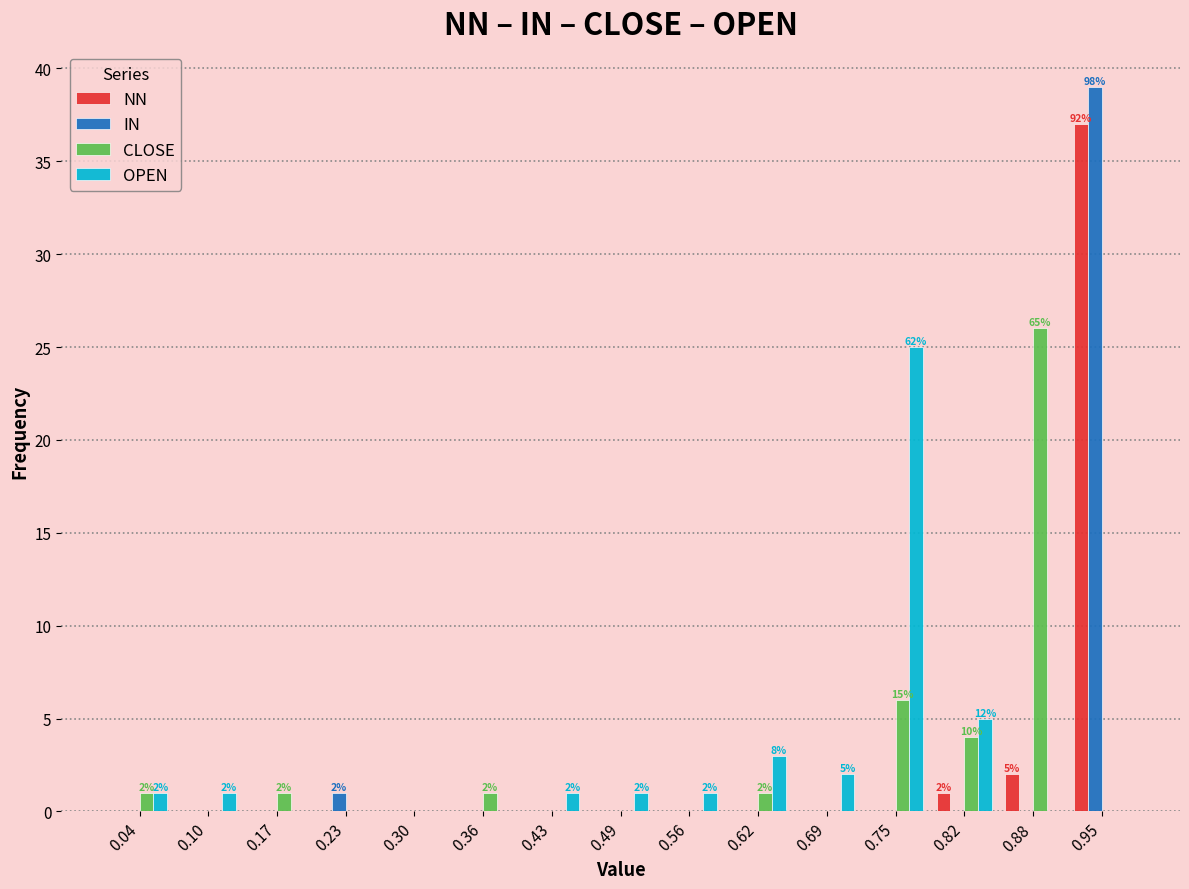

In the IN series, which range on the x-axis has the tallest bar?

0.92 to 0.98